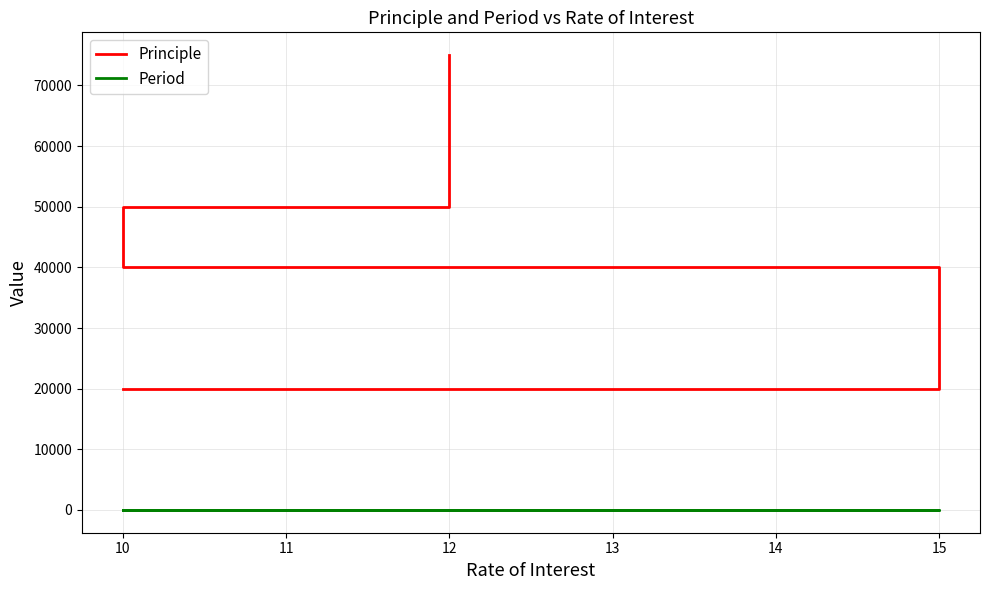

What value does the Principle series have at 12?

75000